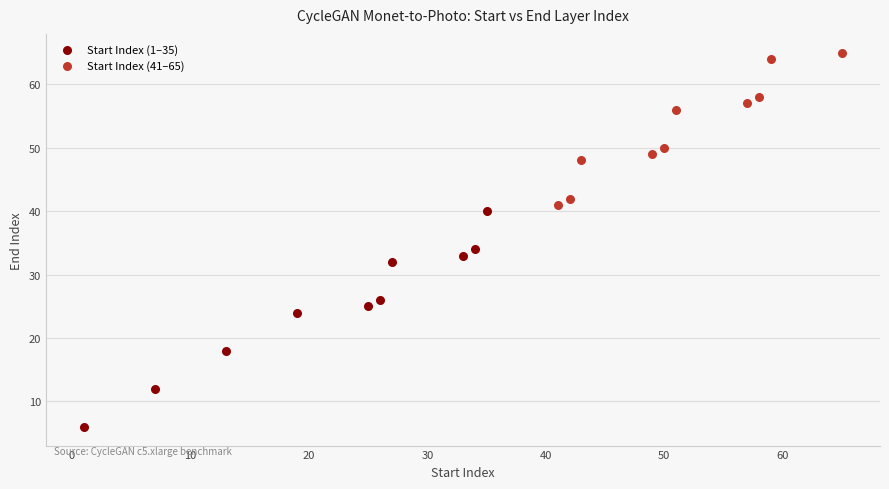

Which series has the widest spread of Y values?

Start Index (1–35)